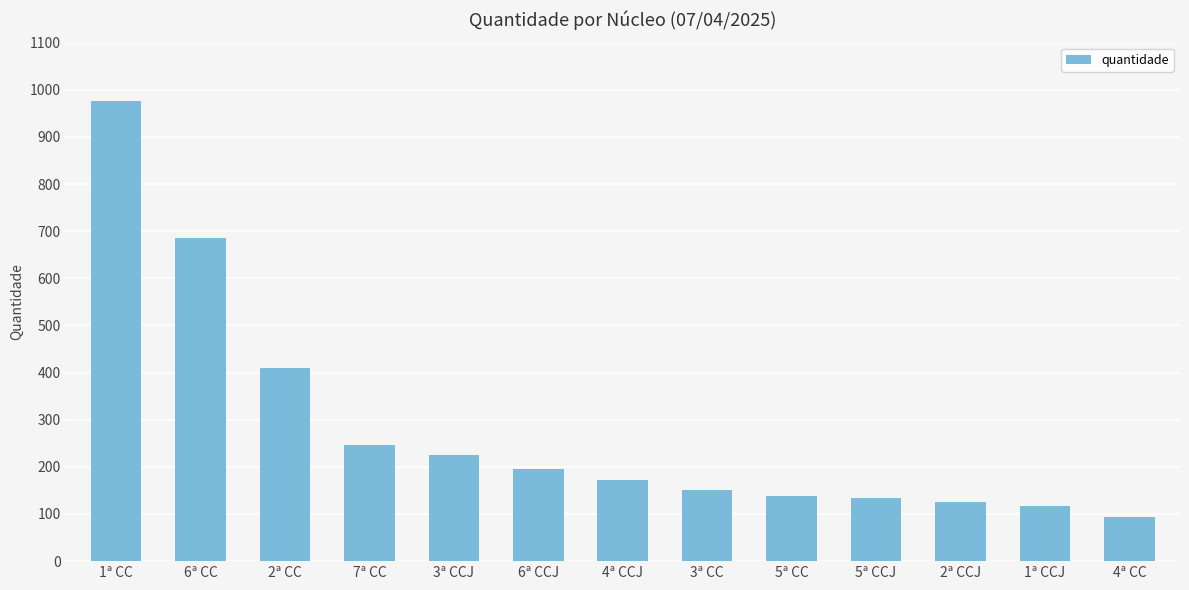

The chart shows a value of 152 at 6ª CC. True or false?

False